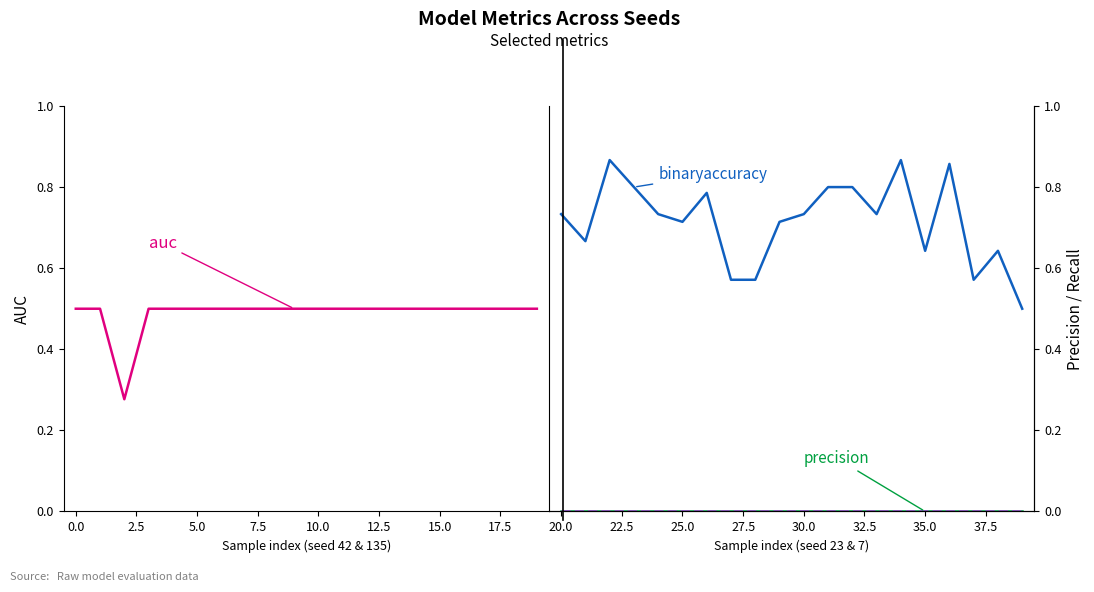

What is the sum of all auc values?

9.8